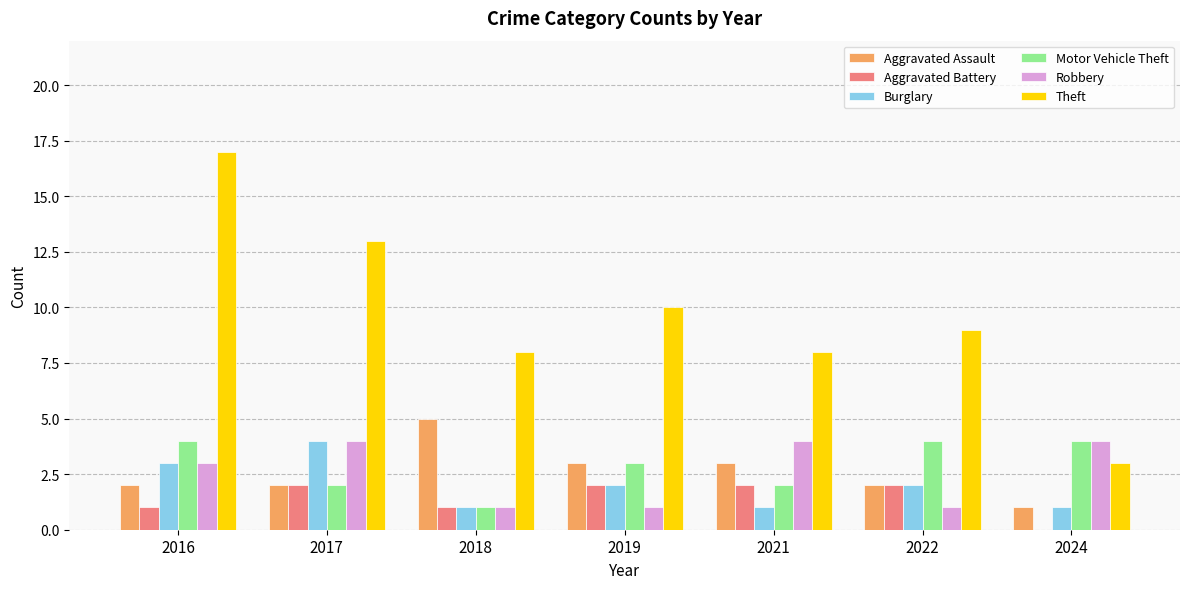

Which series has the largest total across all categories?

Theft